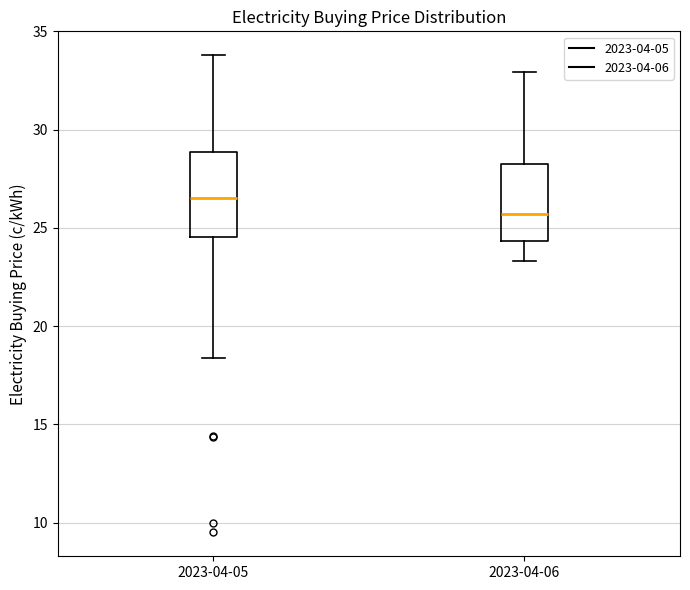

Reading left to right, read every box against the y-axis: the position of its median line, the range the box covers, and the ends of its whiskers. The values are not printed on the chart, so give them approximately, as read against the axis.

2023-04-05: median 26.5, box 24.5 to 29.0, whiskers 18.5 to 34.0
2023-04-06: median 25.5, box 24.5 to 28.5, whiskers 23.5 to 33.0